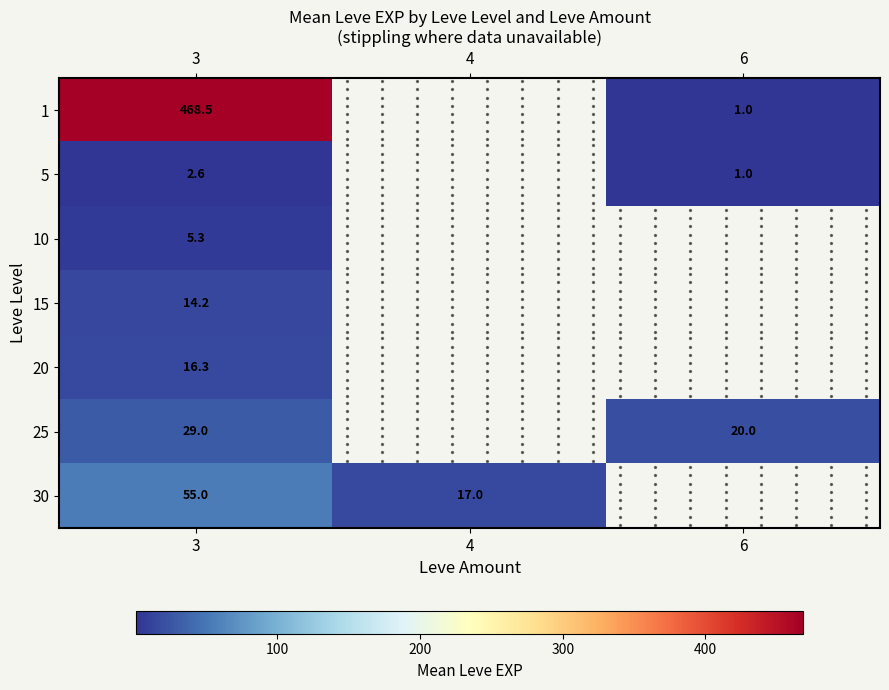

Where is 10 nearest to the value 5?

3